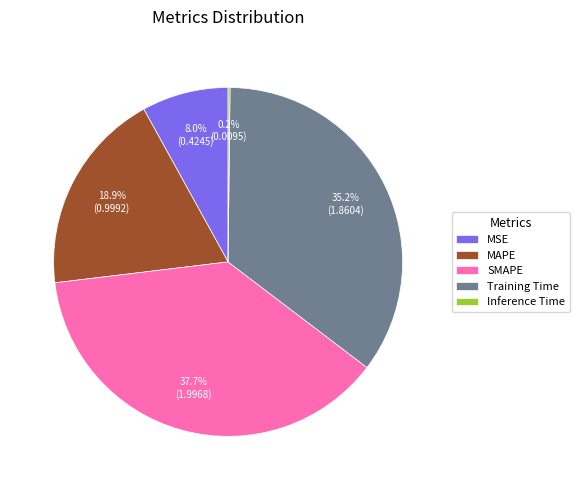

Which slice is the largest?

SMAPE